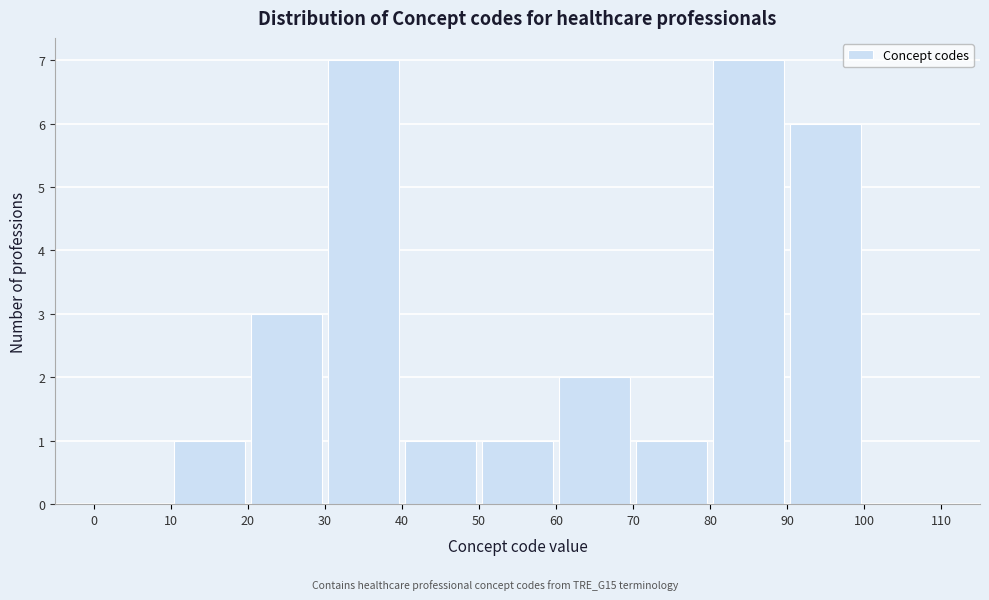

Reading left to right, transcribe this chart: for each bar, give the range it covers on the x-axis and its height. The values are not printed on the chart, so give them approximately, as read against the axis.

0 to 10: 0
10 to 20: 1
20 to 30: 3
30 to 40: 7
40 to 50: 1
50 to 60: 1
60 to 70: 2
70 to 80: 1
80 to 90: 7
90 to 100: 6
100 to 110: 0